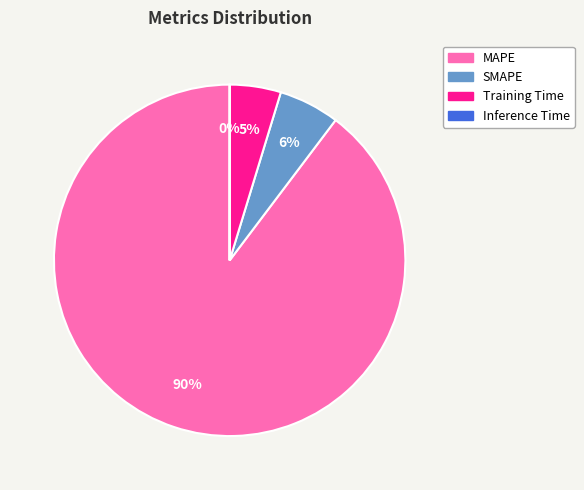

Does MAPE account for over 50% of the chart?

Yes